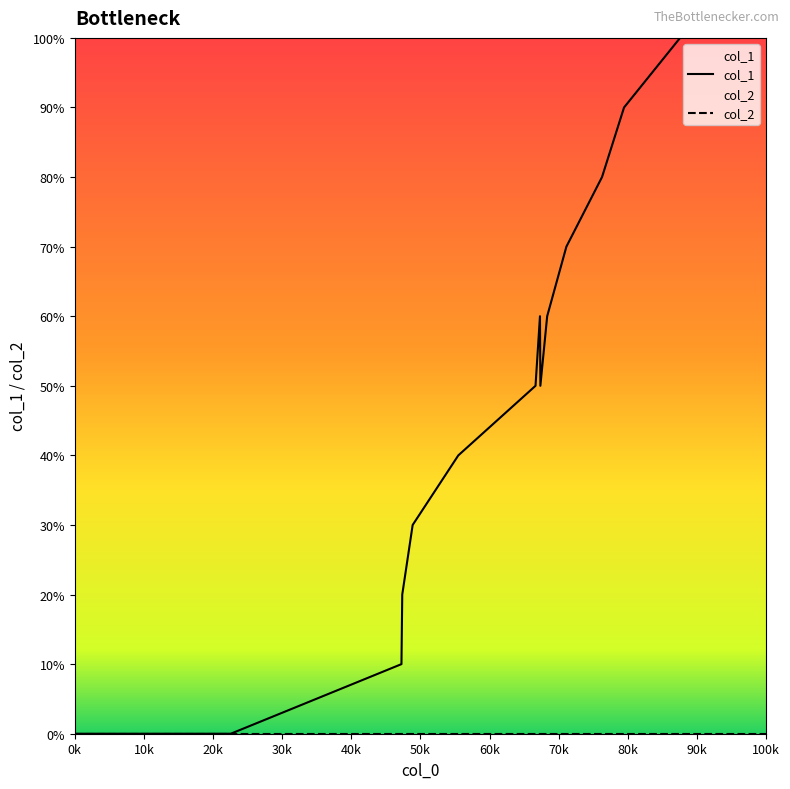

Does the chart display data point markers on the line(s)?

No